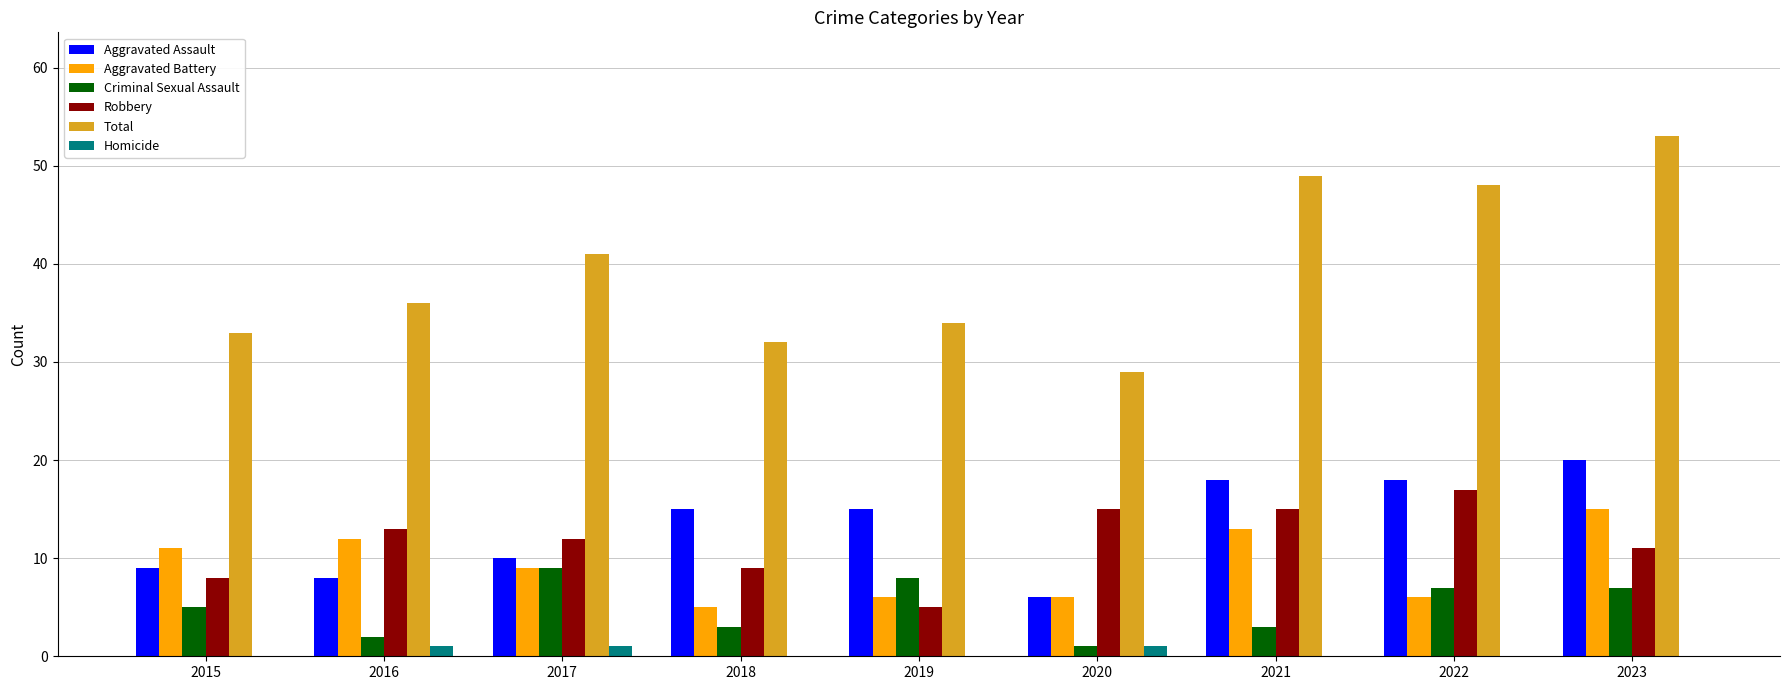

Which category has the highest value across all series?

2023